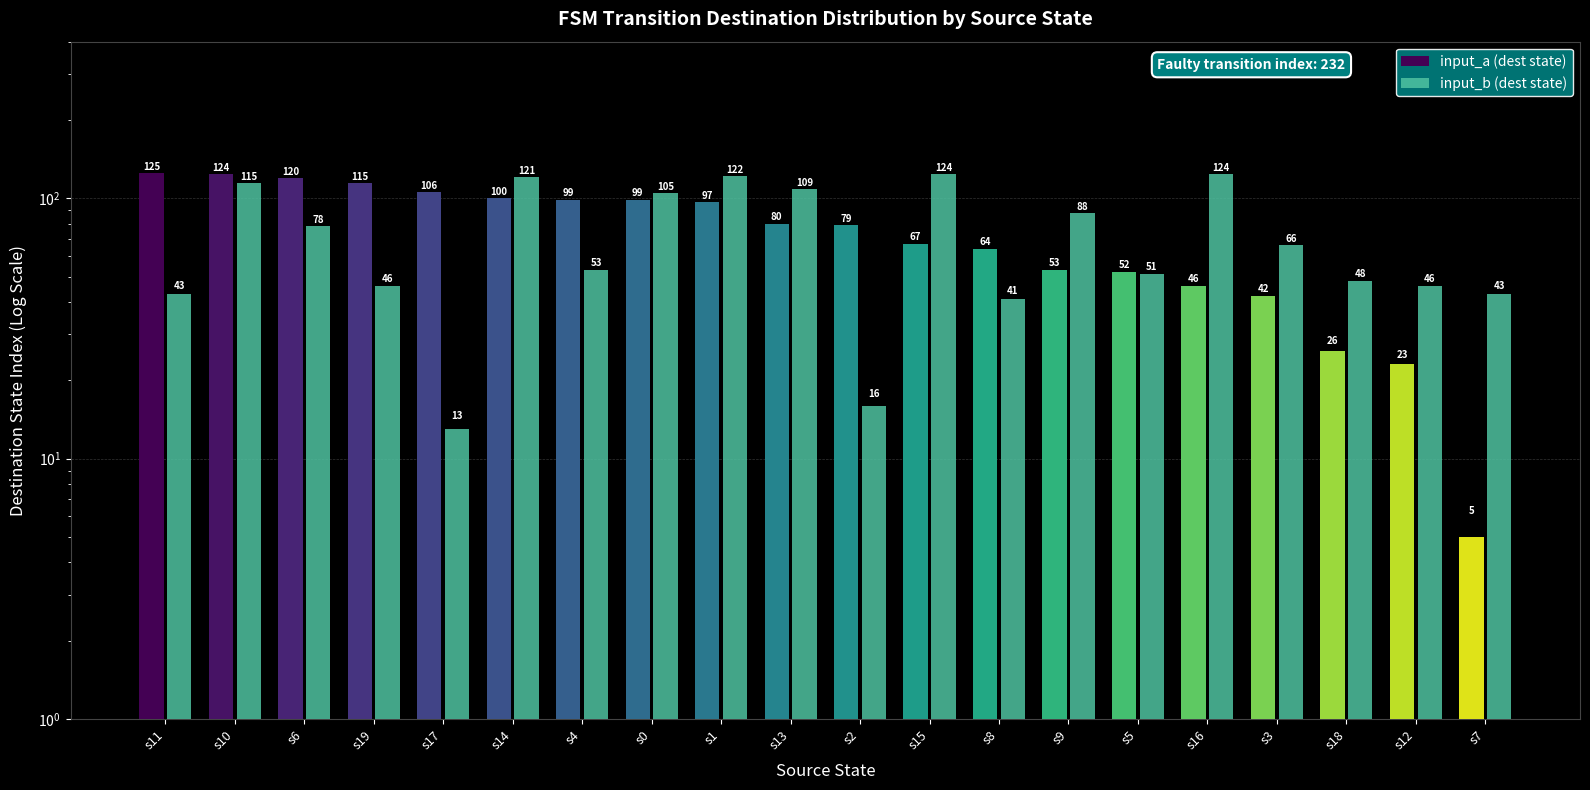

What is the label of the 8th bar from the left?

s0